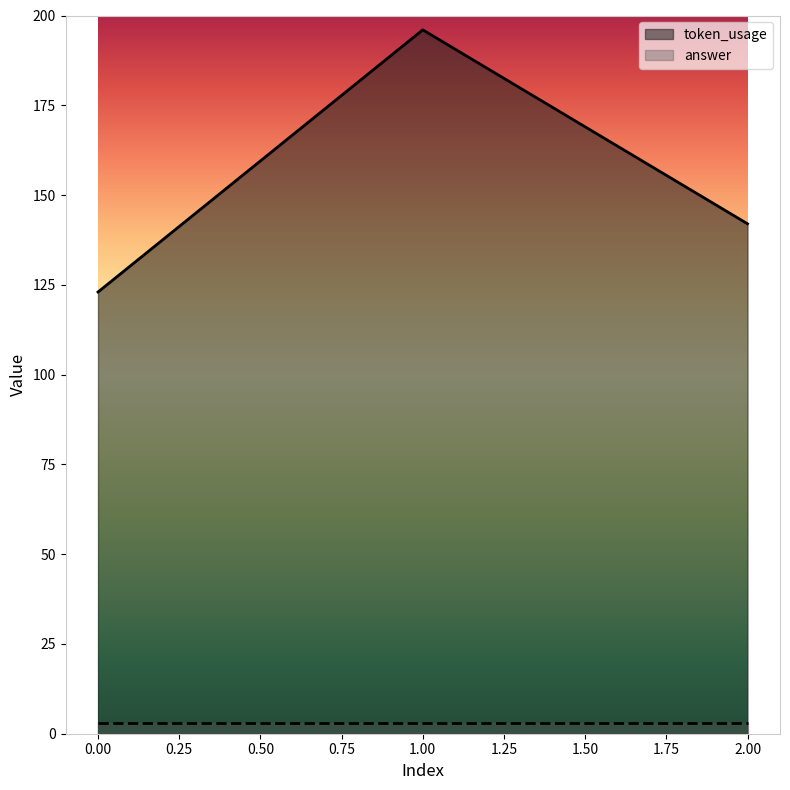

Reading left to right, transcribe all the data shown in this chart.

0=123	1=196	2=142